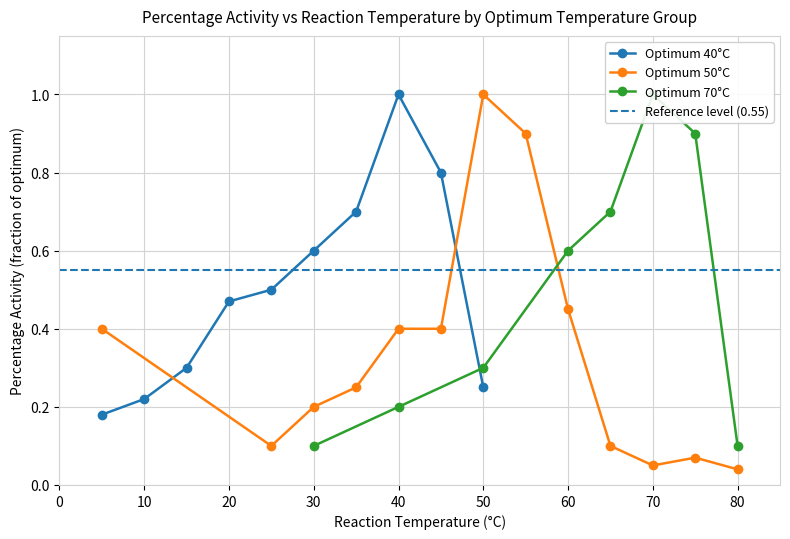

True or false: Optimum 40°C has more than 2 points higher than both neighbors.

False